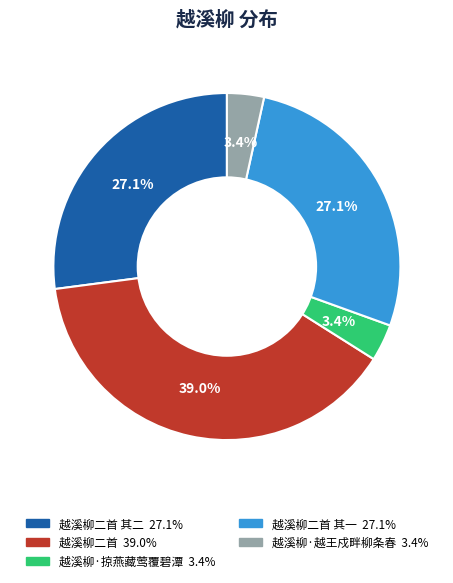

Is there a majority slice in this chart?

No